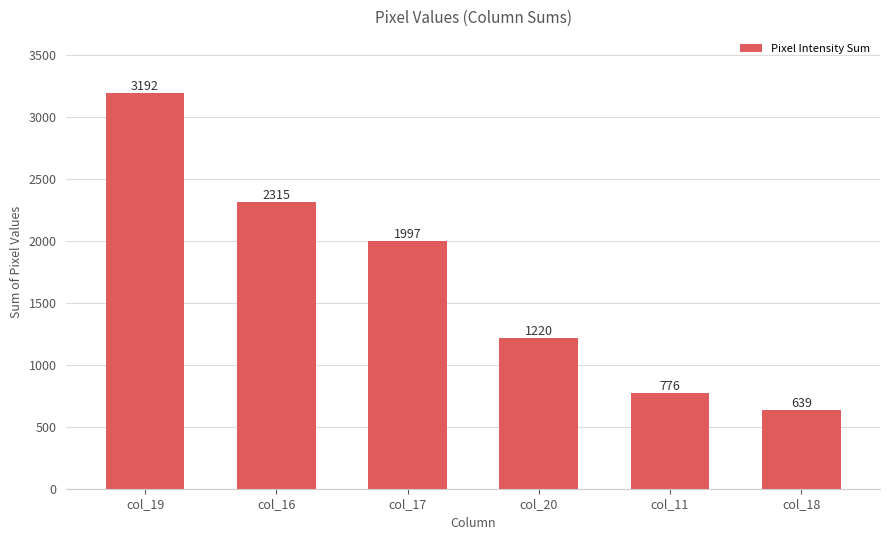

What is the label of the 3rd bar from the left?

col_17